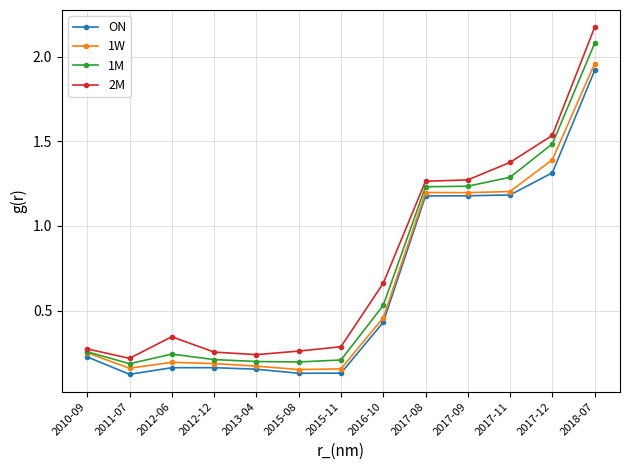

True or false: 2M and ON cross at least once.

False